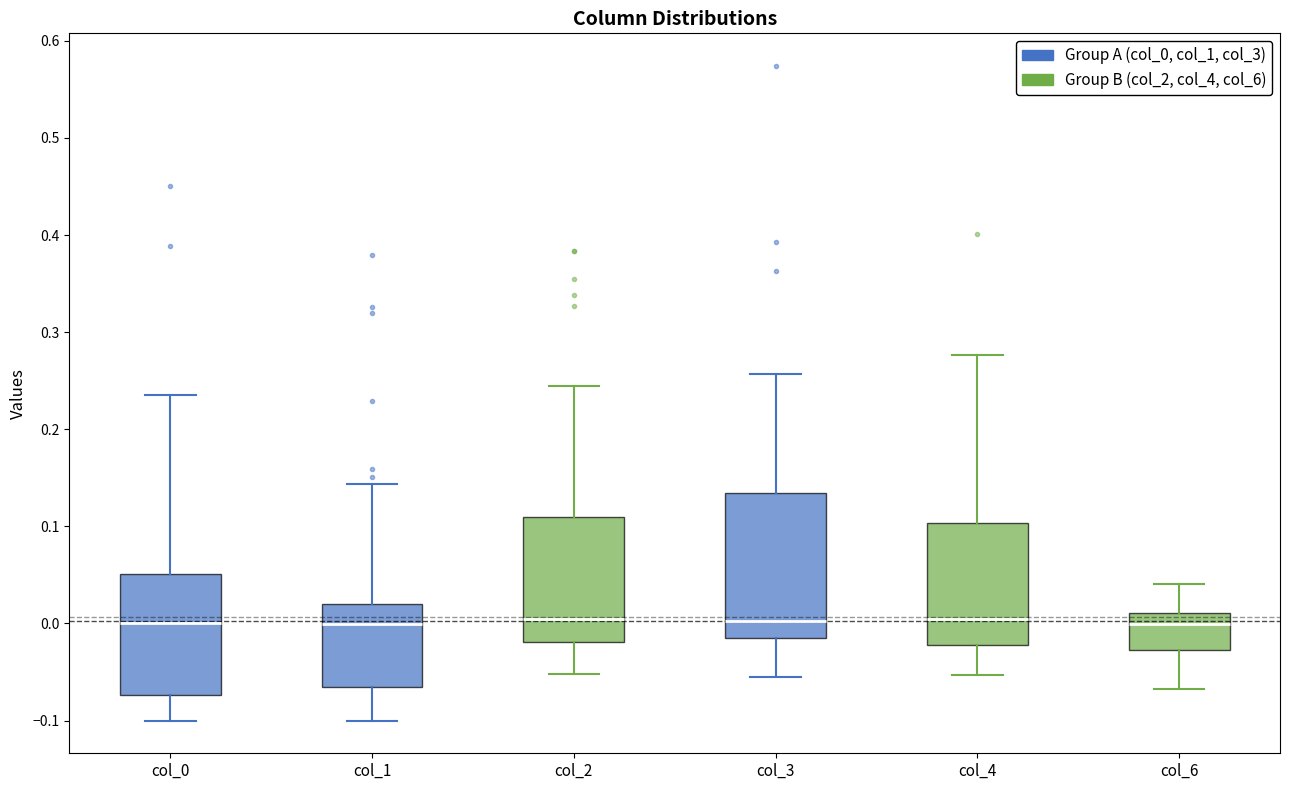

Where does the median line of the box for col_2 sit on the y-axis? The values are not printed on the chart, so give them approximately, as read against the axis.

0.00